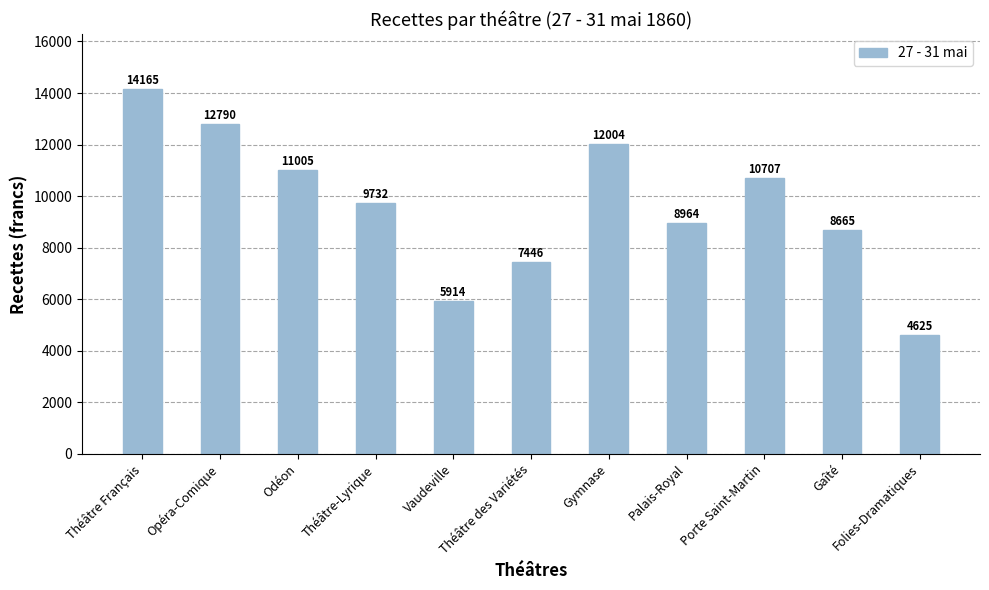

List the labels in order of value, largest first.

Théâtre Français, Opéra-Comique, Gymnase, Odéon, Porte Saint-Martin, Théâtre-Lyrique, Palais-Royal, Gaîté, Théâtre des Variétés, Vaudeville, Folies-Dramatiques